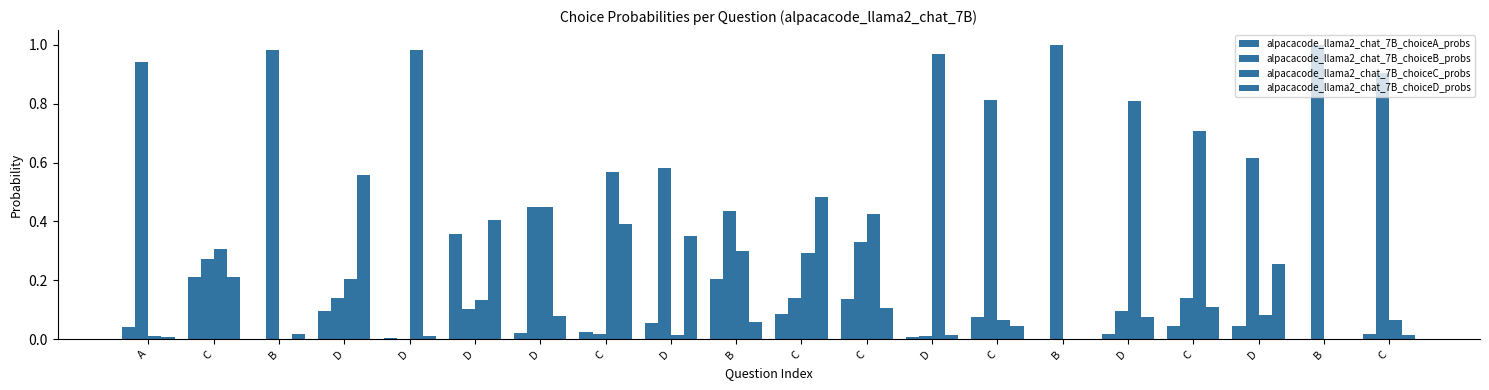

What is the label of the 11th bar from the right?

B